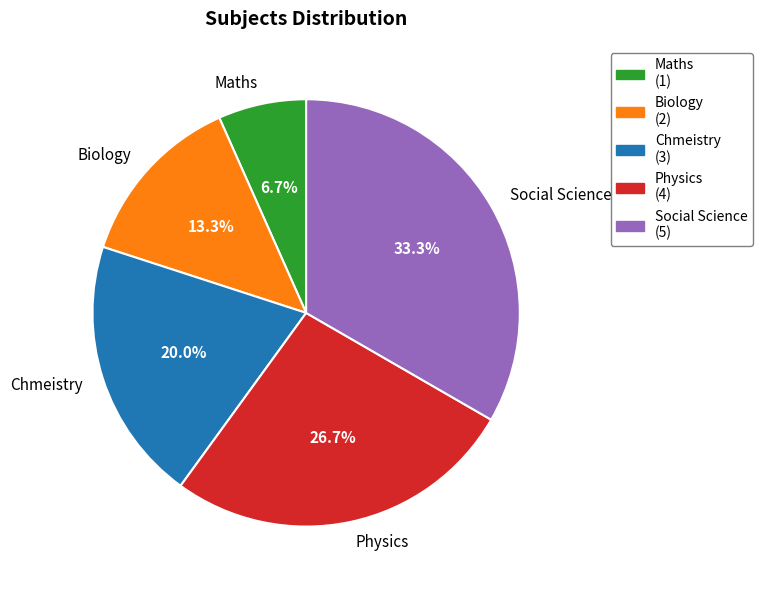

Count the number of slices in the pie.

5